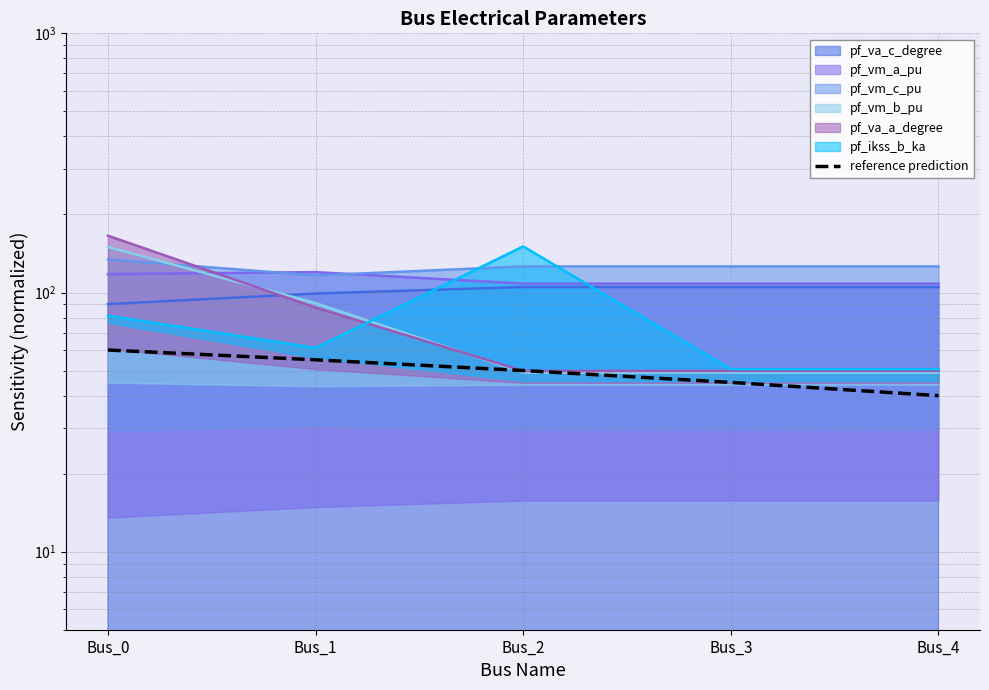

What is the value of the 4th point from the left?

45